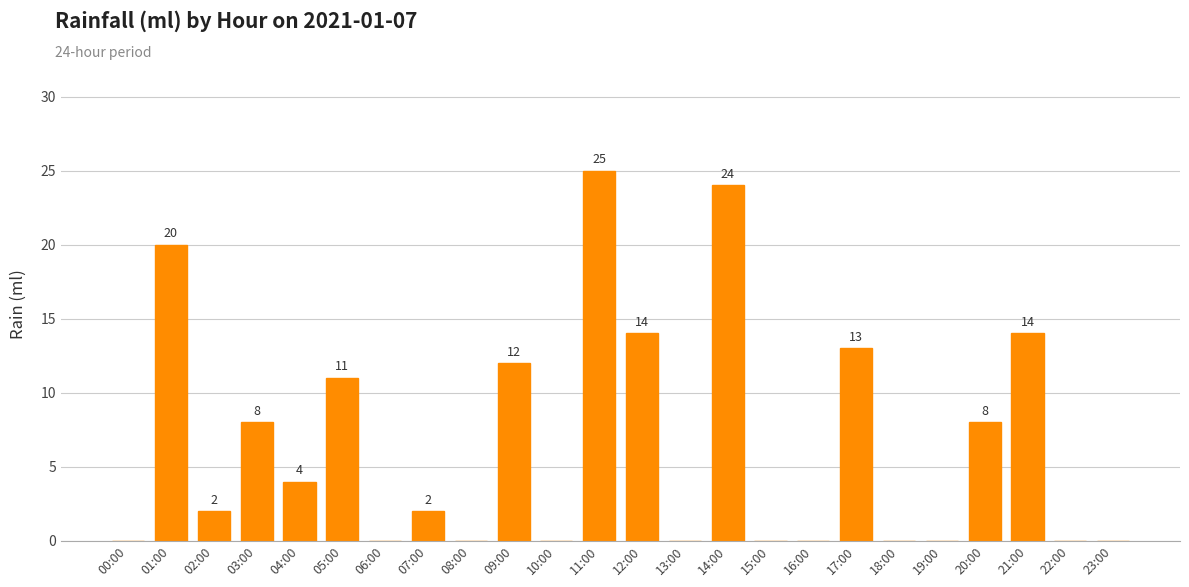

Is it true that the value at 18:00 is 0?

True